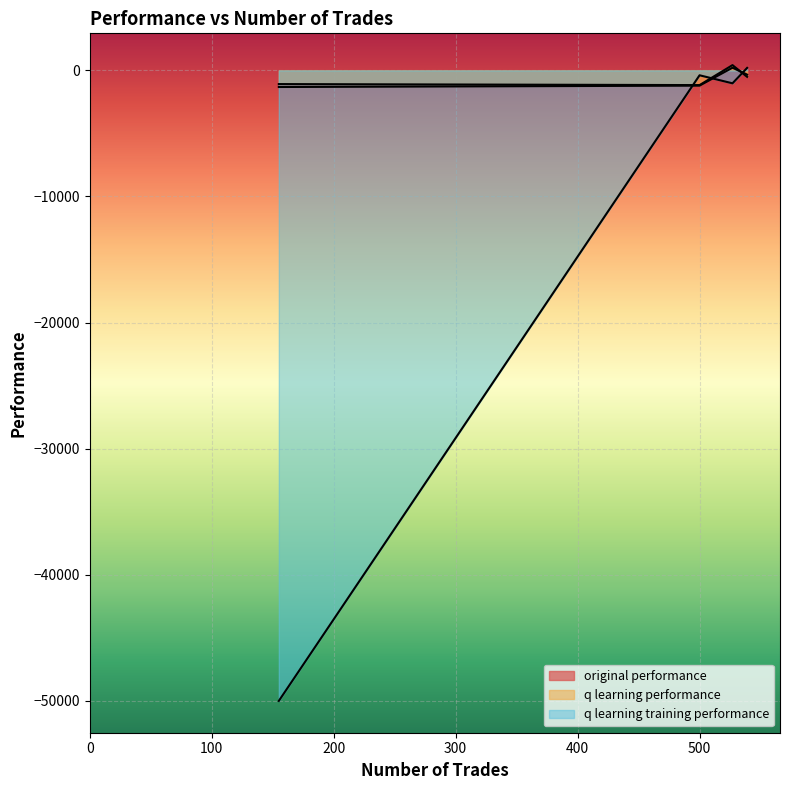

What is the total value across all series at 539?

-659.6